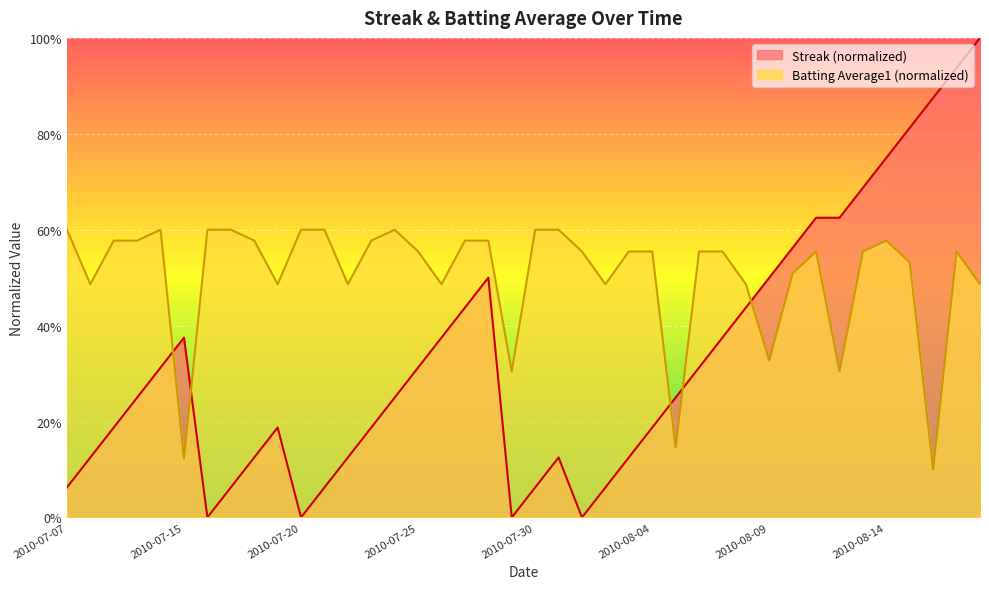

List the series in order of their overall mean, lowest first.

Streak (normalized), Batting Average1 (normalized)